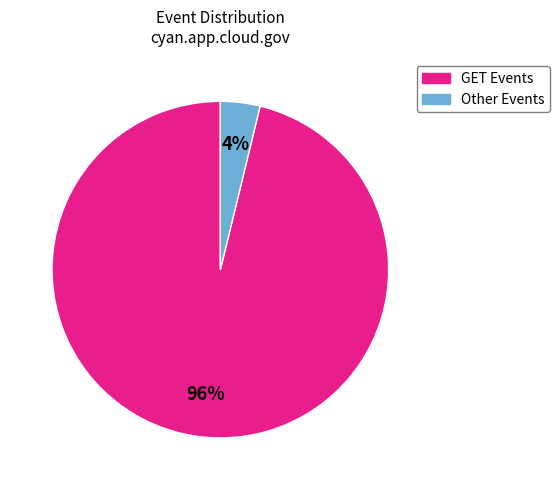

Does any single category account for the majority?

Yes